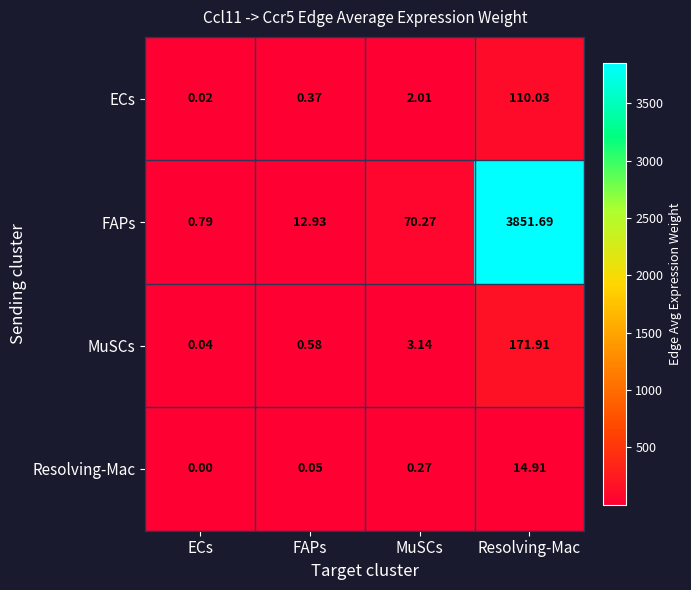

Which series has the largest total across all categories?

FAPs